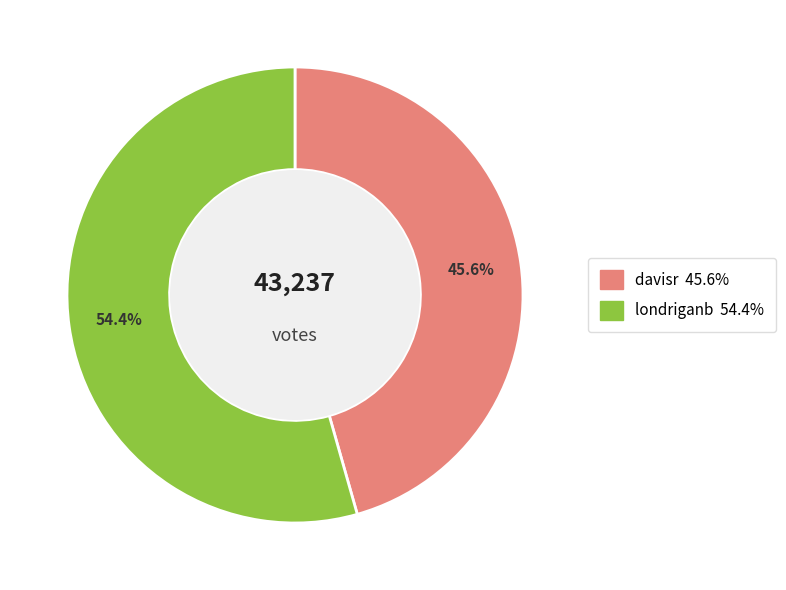

Which category has the smallest portion of the pie?

davisr